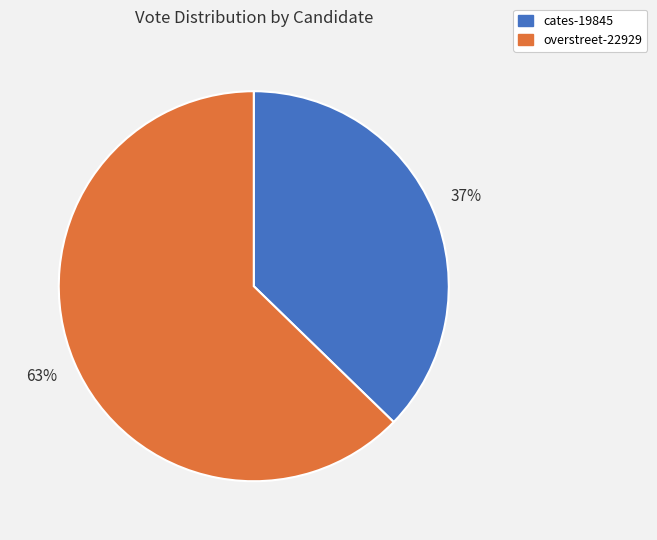

Is the sum of overstreet-22929 and cates-19845 greater than half?

Yes